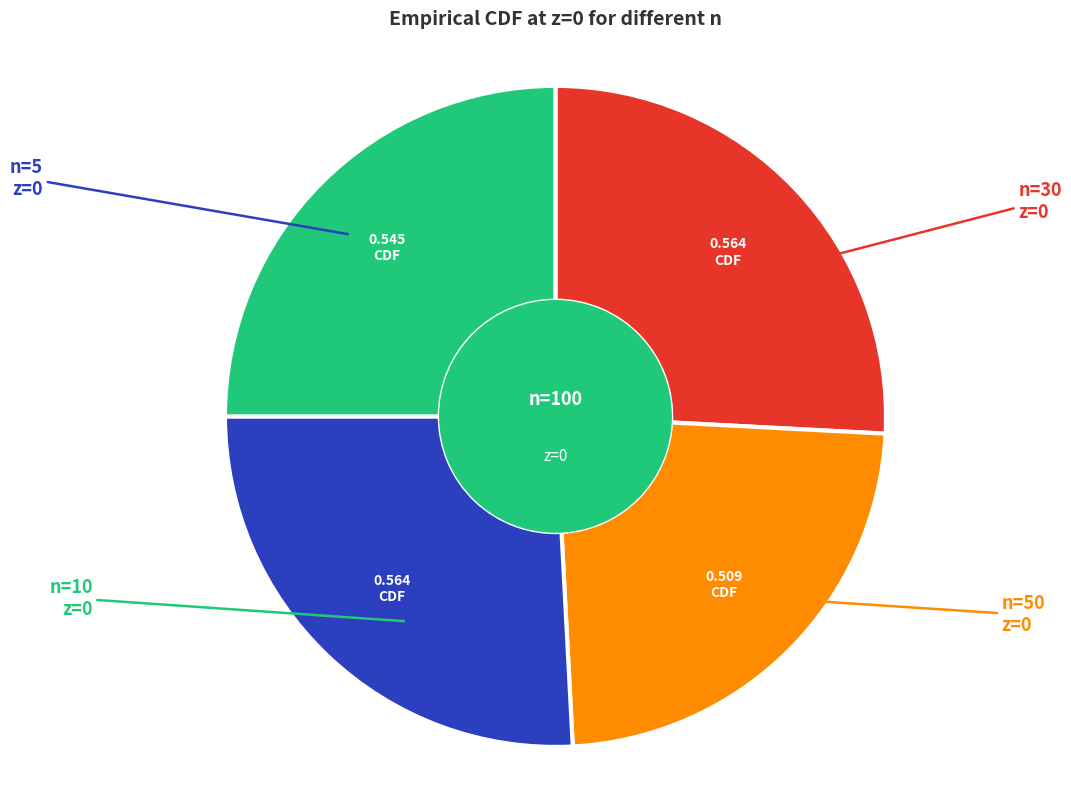

Is there any slice that represents more than half of the pie?

No